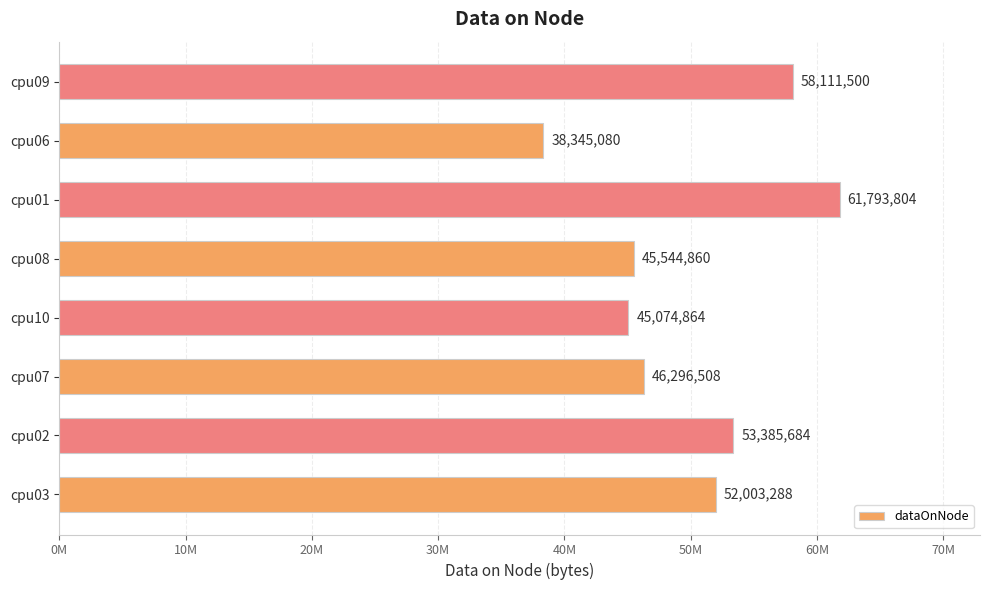

Where is the data nearest to the value 50069442?

cpu03